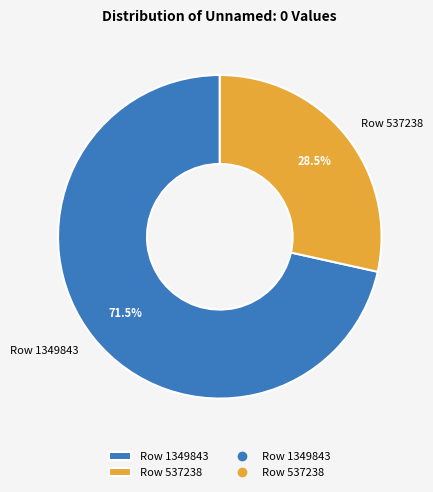

Combined, do Row 537238 and Row 1349843 account for over 50%?

Yes